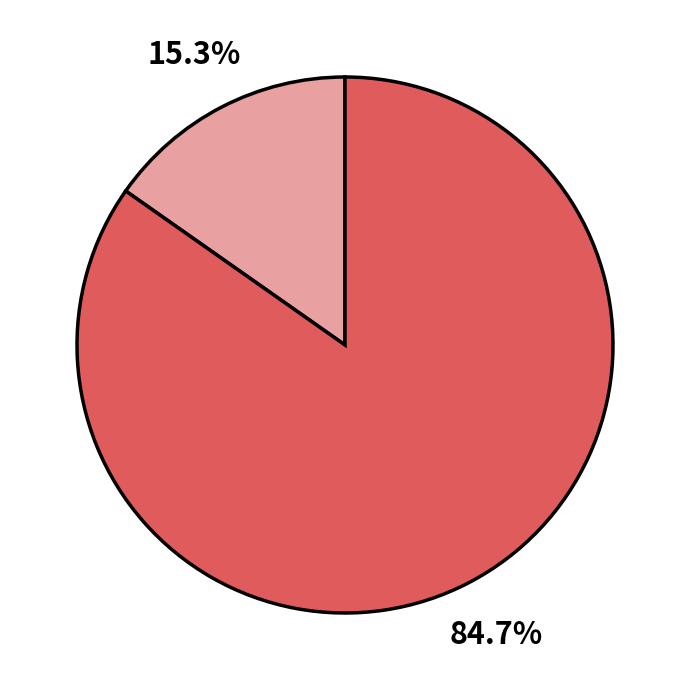

Is there a majority slice in this chart?

Yes